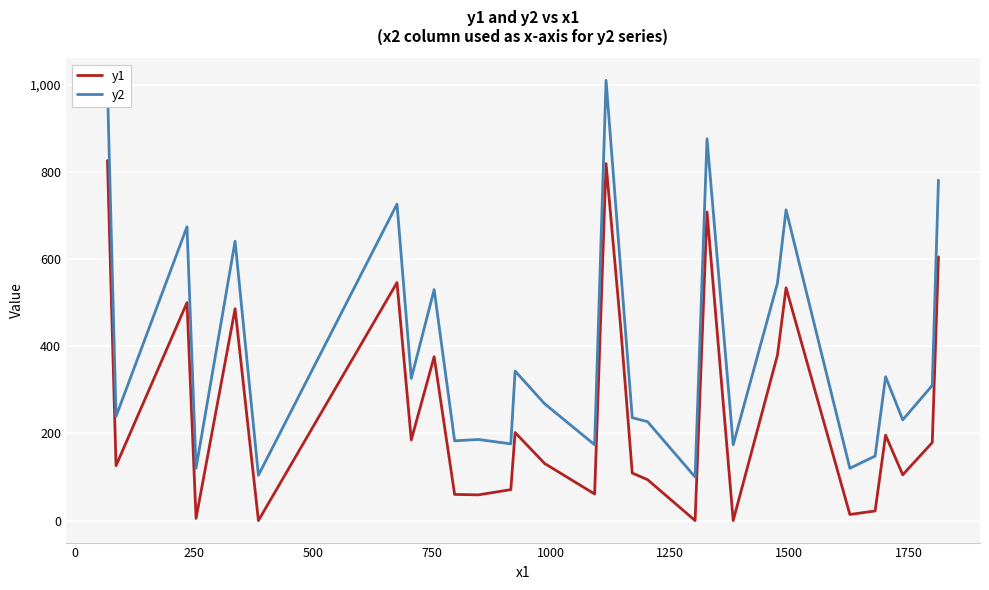

Rank the series by their average value, from lowest to highest.

y1, y2